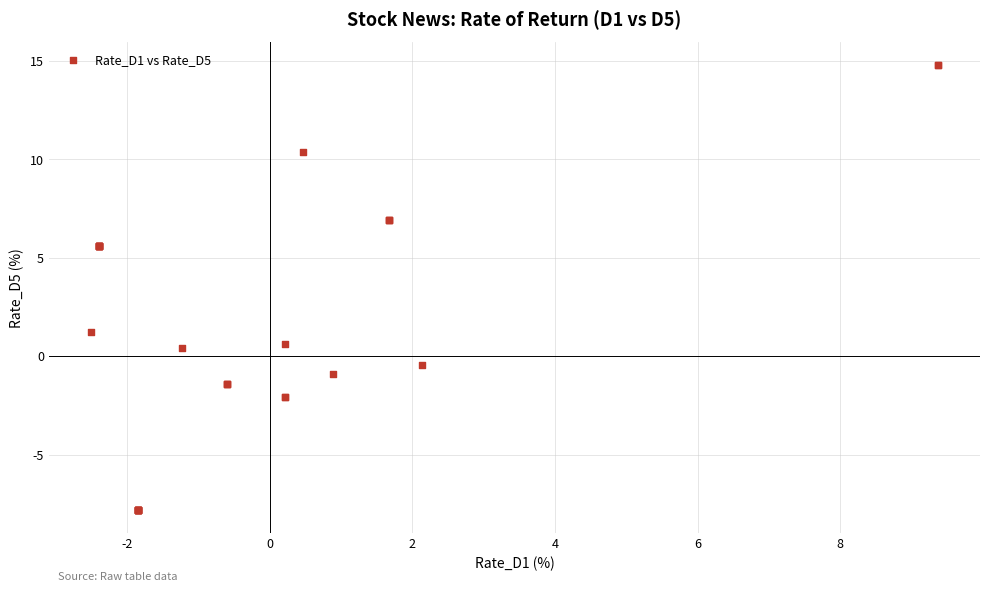

What Y value in the scatter plot is closest to 3?

1.3